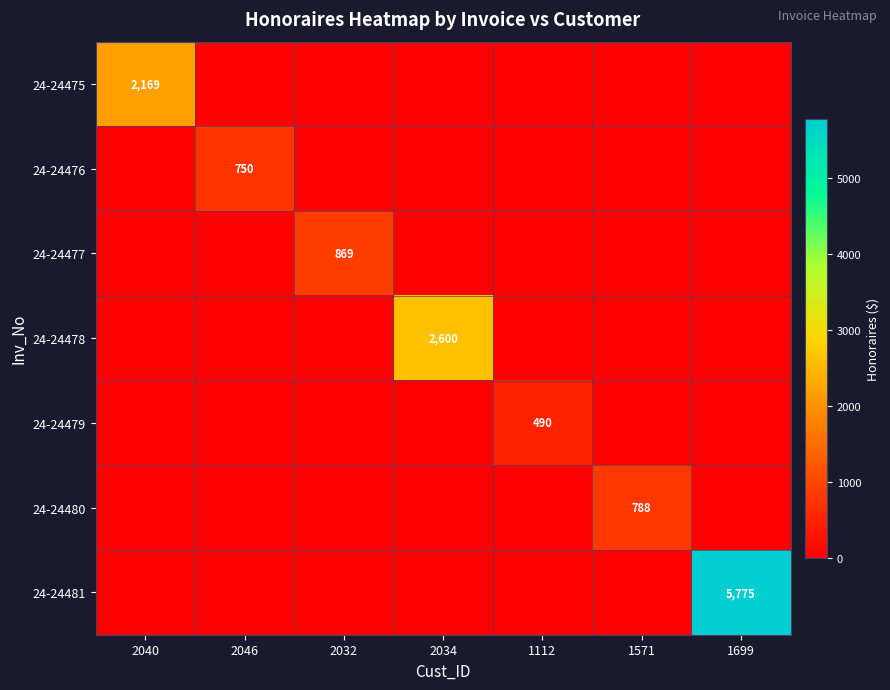

Is it true that 24-24475 equals 2169 at 2040?

True